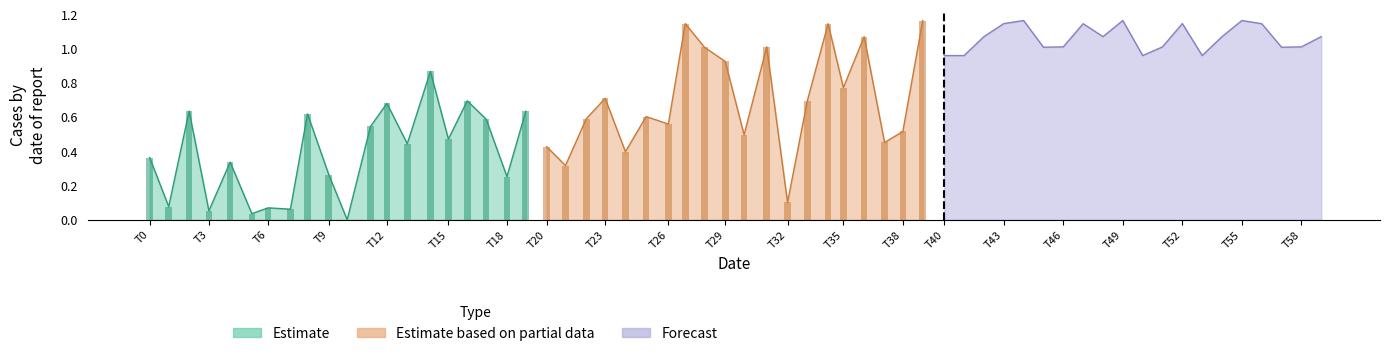

Does the chart contain stacked bars?

No